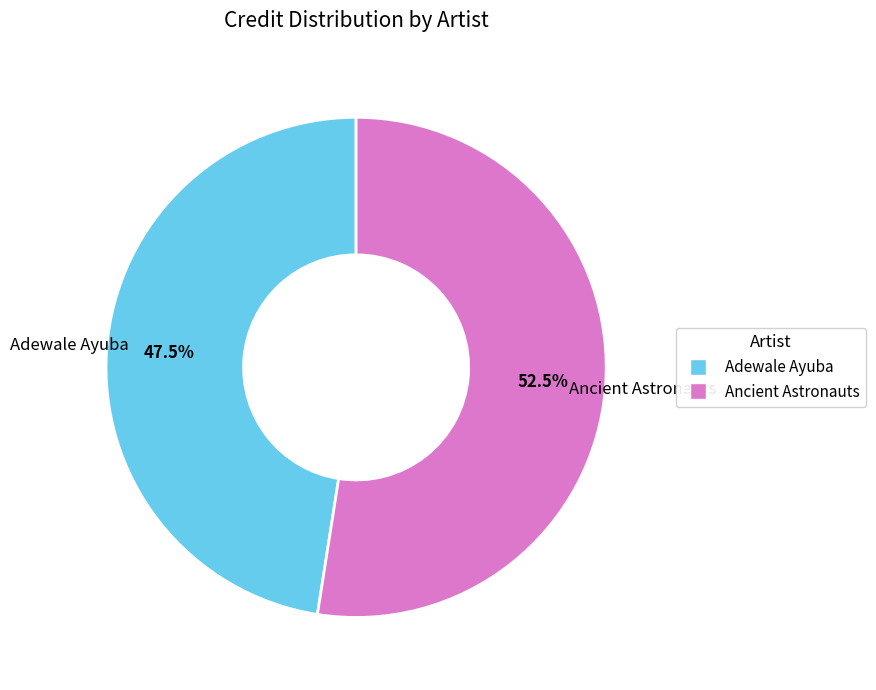

Combined, what portion of the pie is Adewale Ayuba and Ancient Astronauts?

100.0%